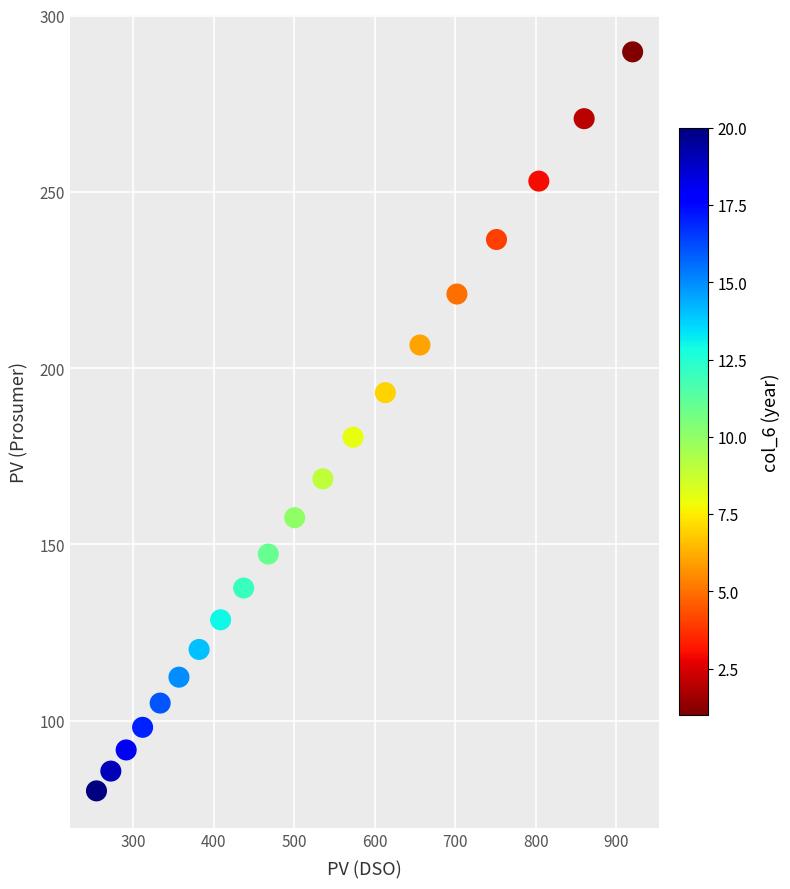

What is the range of X values (max minus min)?

665.8